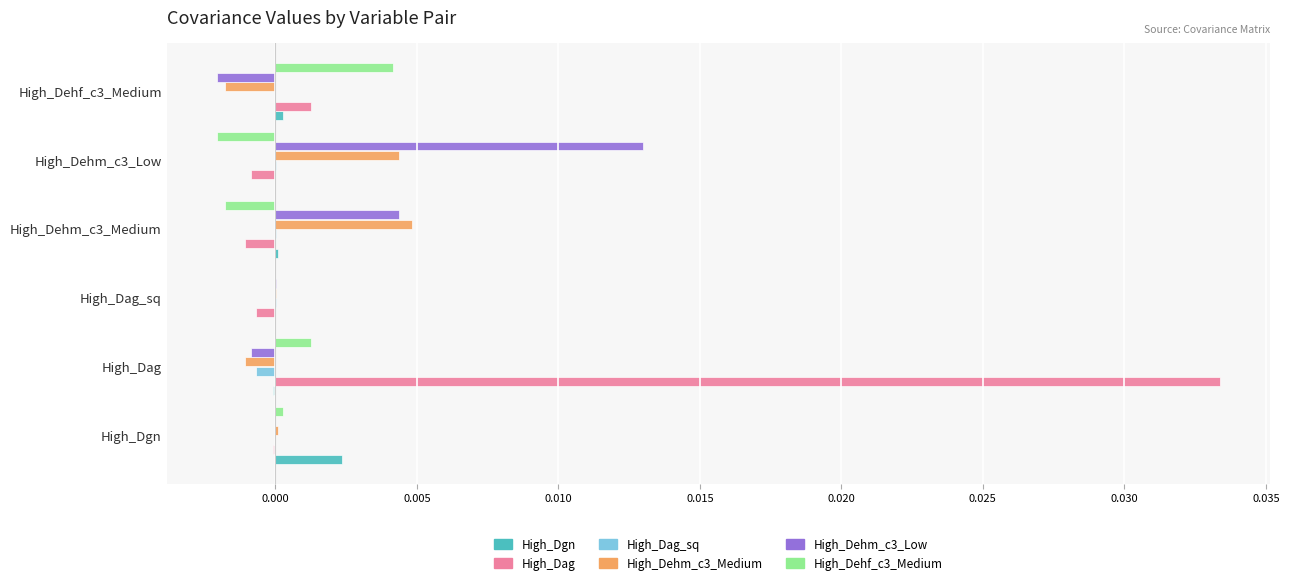

True or false: High_Dag_sq has a value of -0.0 at High_Dag.

True